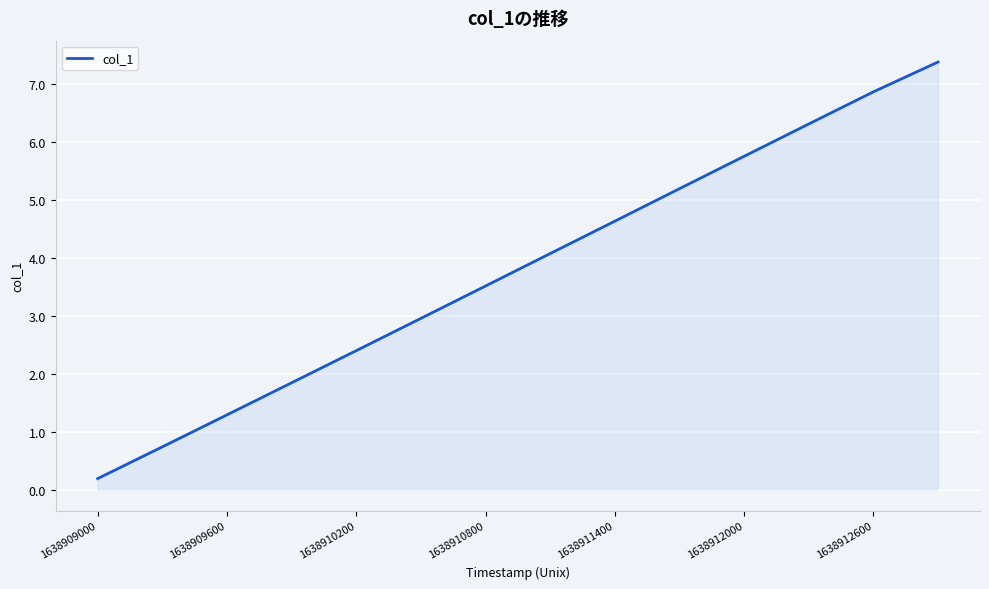

What is the difference between the maximum and minimum values?

7.2